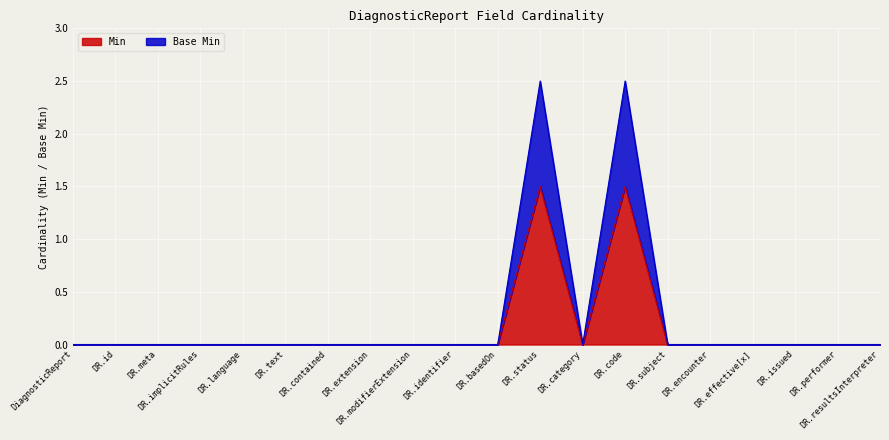

Which series has the largest total across all categories?

Base Min